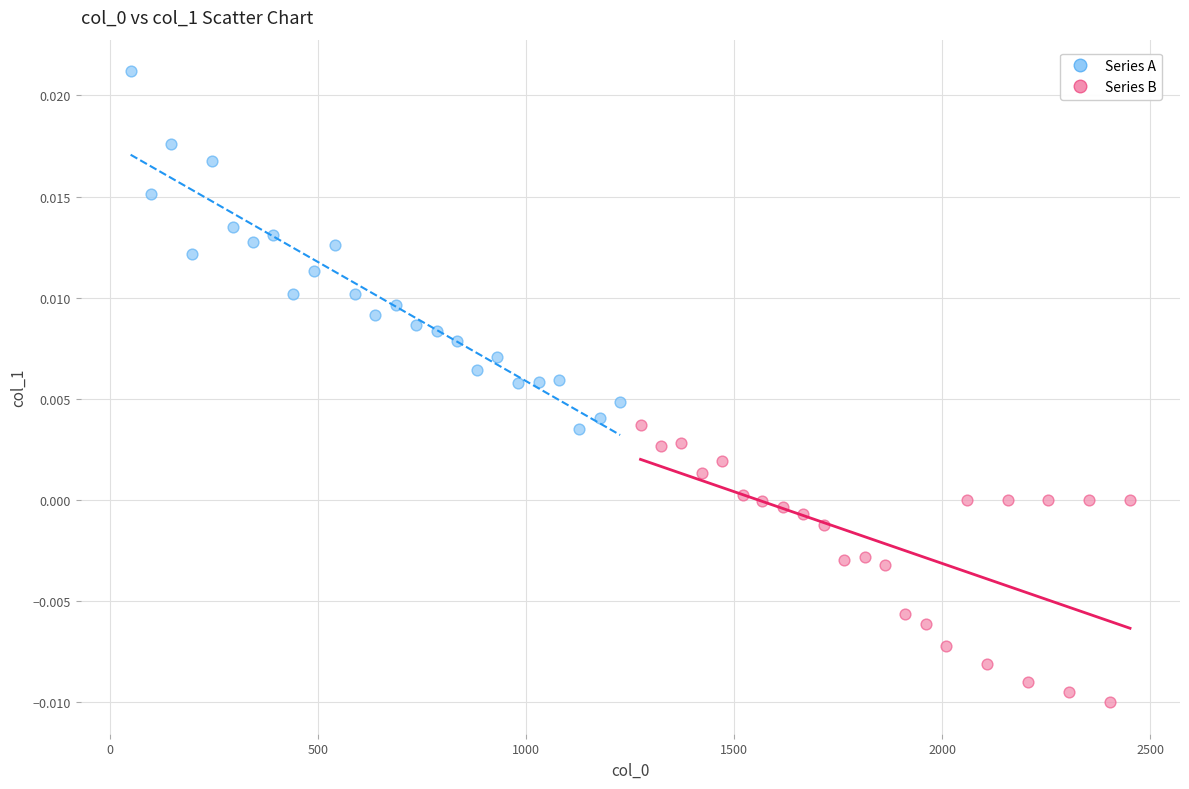

Which series has the largest Y range (max minus min)?

Series A